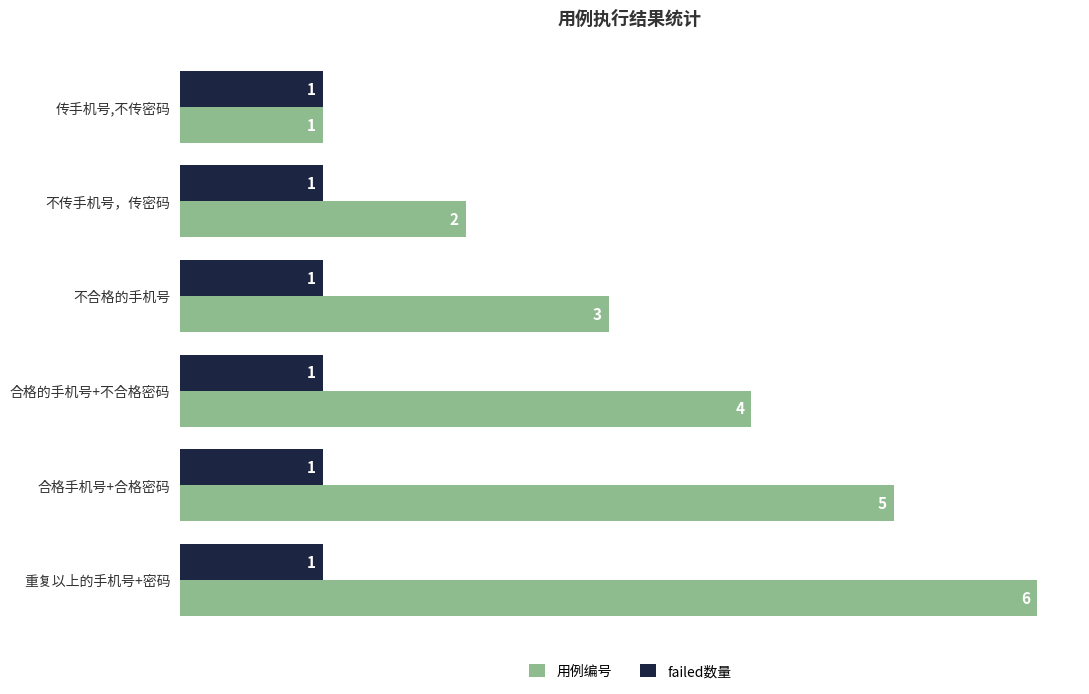

What value does the 用例编号 series have at 合格的手机号+不合格密码?

4